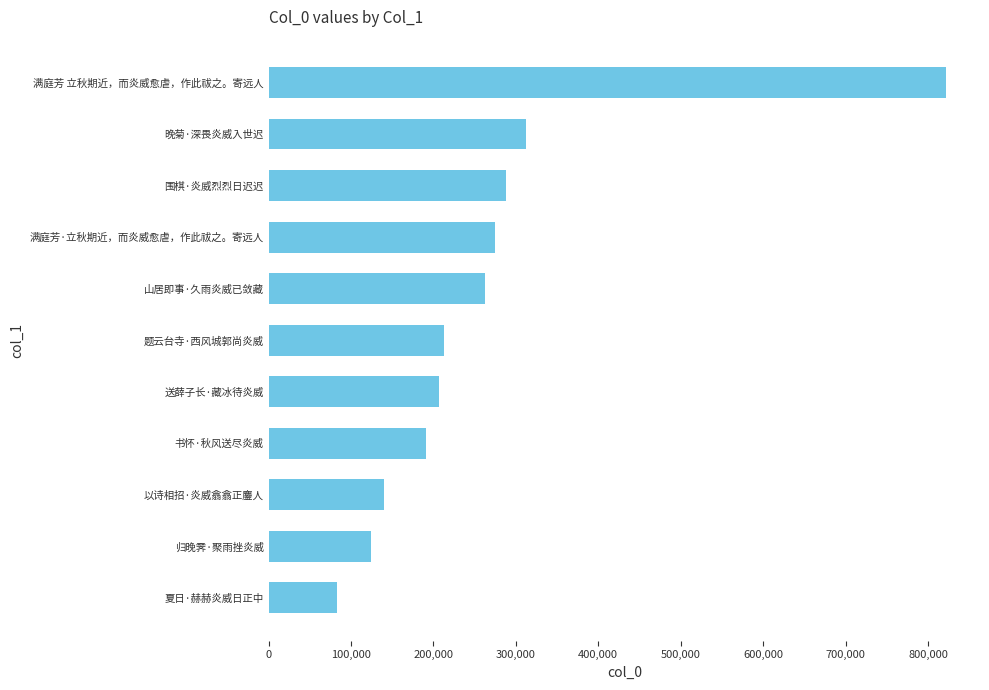

Approximately how many times larger is the value at 围棋·炎威烈烈日迟迟 compared to 书怀·秋风送尽炎威?

1.5